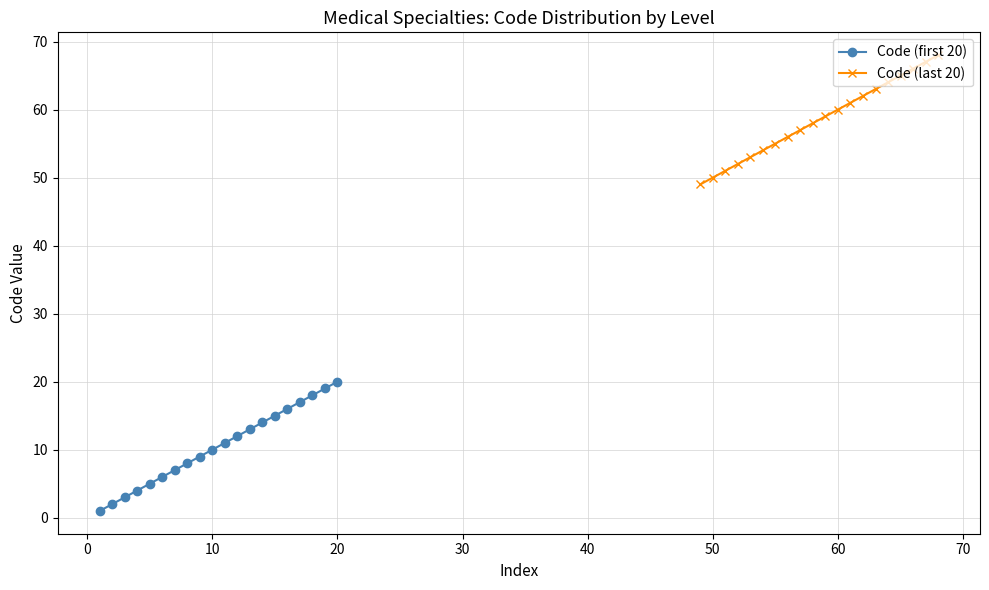

Is it true that Code (first 20) equals 20 at 20?

True